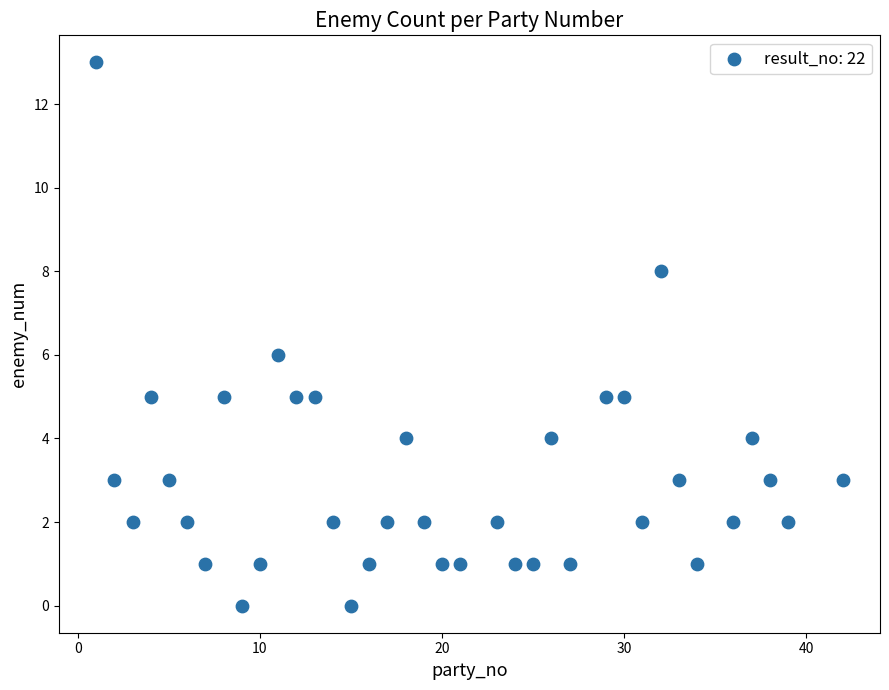

What is the range of Y values (max minus min)?

13